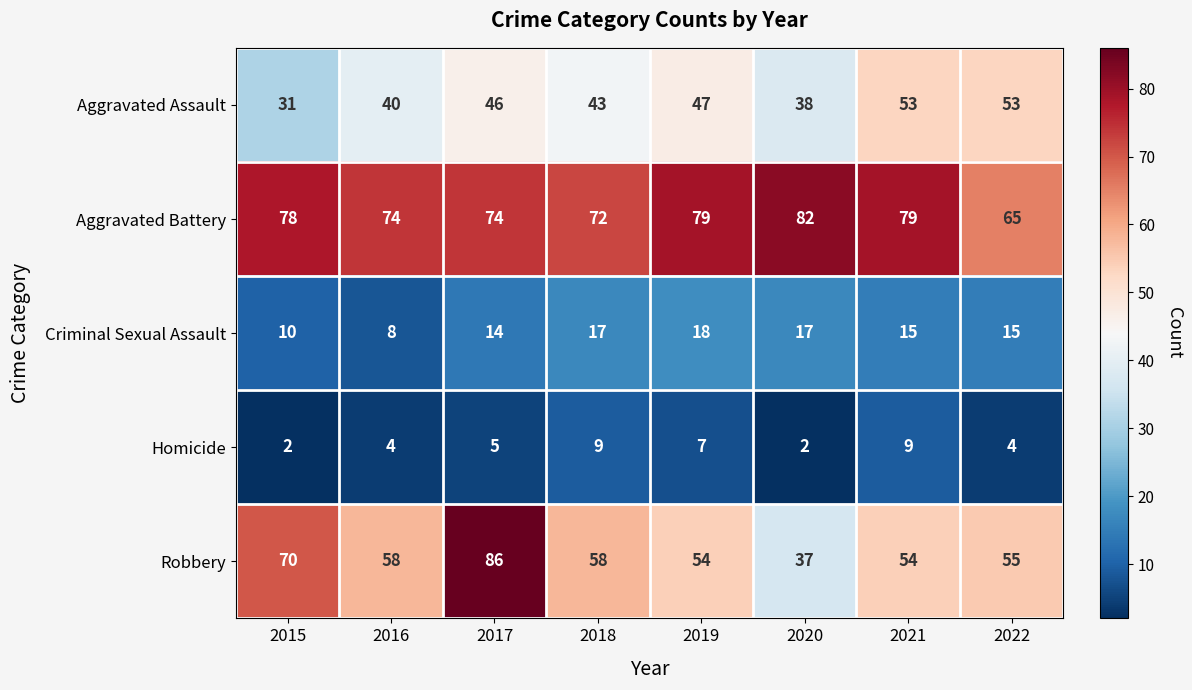

Rank the series at 2022 from highest to lowest value.

Aggravated Battery, Robbery, Aggravated Assault, Criminal Sexual Assault, Homicide